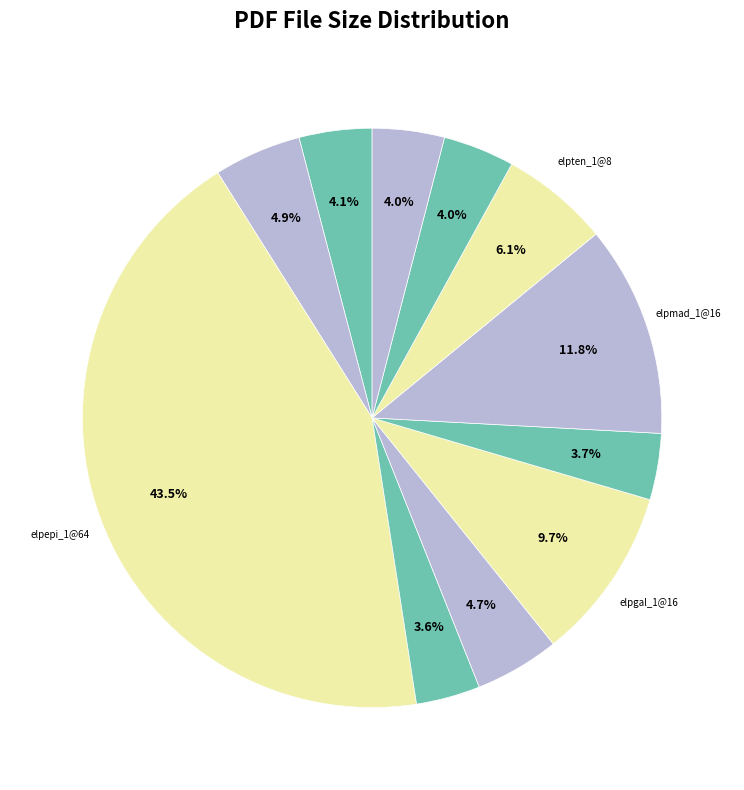

How many segments does this pie chart have?

11